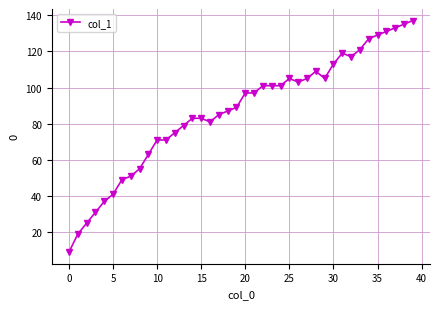

True or false: there are more than 1 points higher than both neighbors.

True